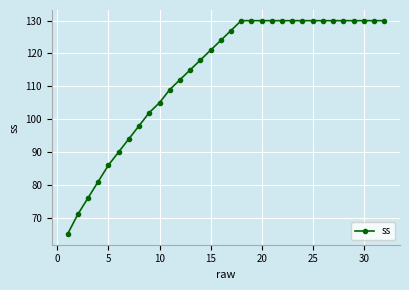

What is the difference between the maximum and minimum values?

65